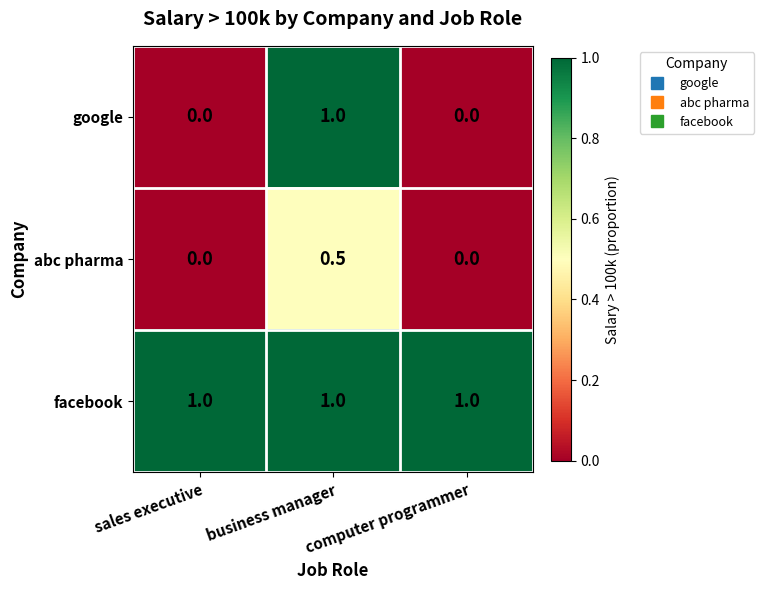

What is the sum of the abc pharma values at business manager and computer programmer?

0.5